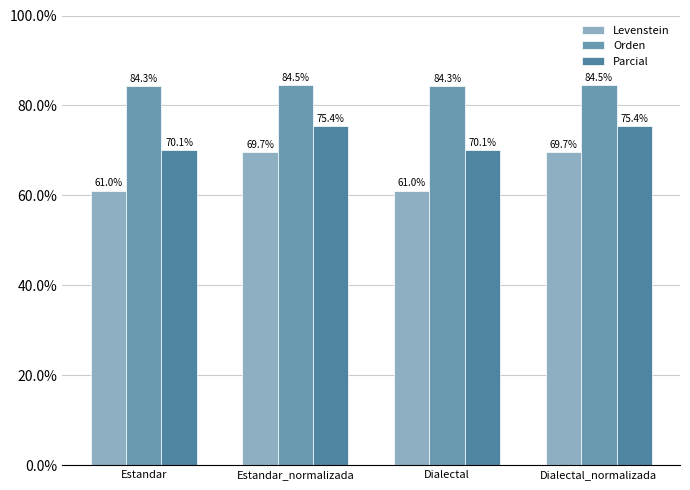

Reading left to right, extract all data points from this chart.

Levenstein: 61.0	69.7	61.0	69.7
Orden: 84.3	84.5	84.3	84.5
Parcial: 70.1	75.4	70.1	75.4